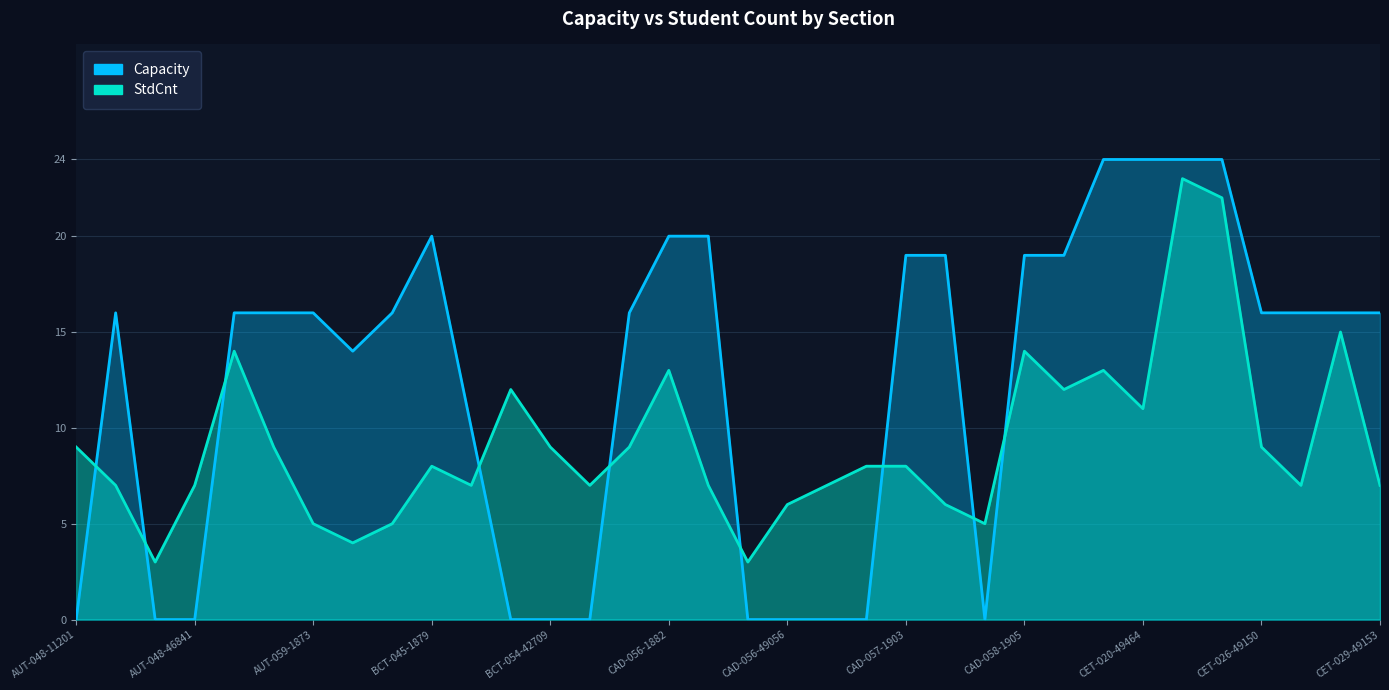

What value does the StdCnt series have at CAD-056-1882?

13